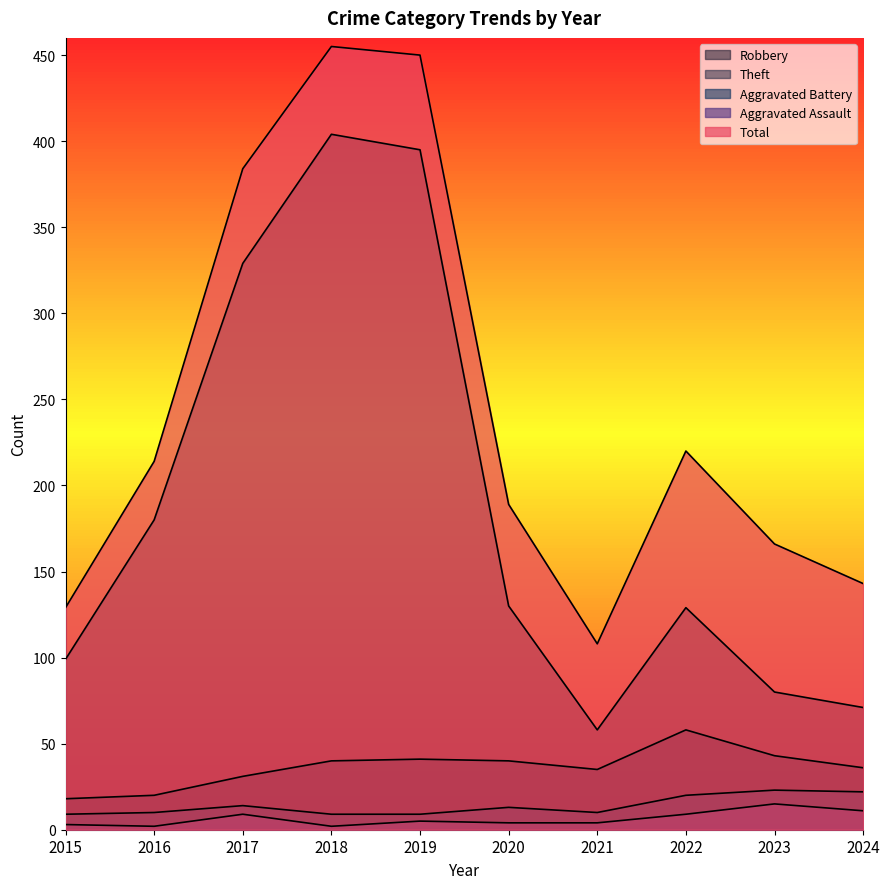

True or false: Theft and Robbery intersect in this chart.

False